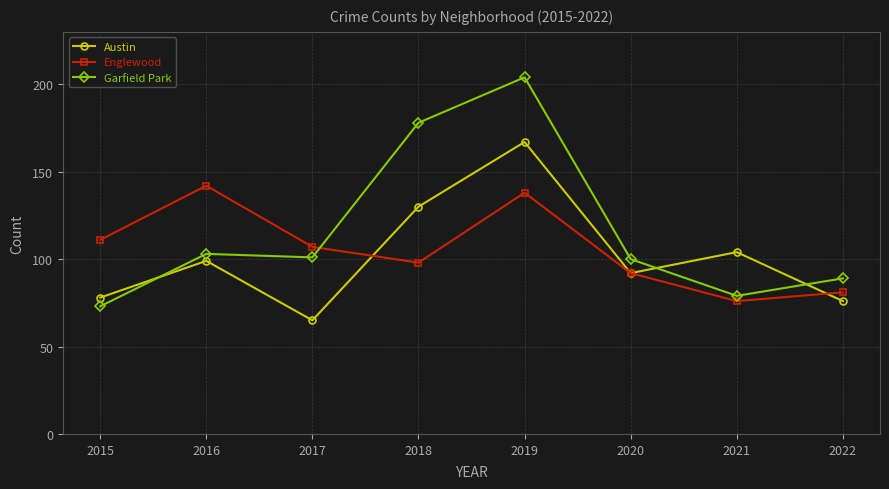

What is the difference between the maximum and minimum values in the Austin series?

102